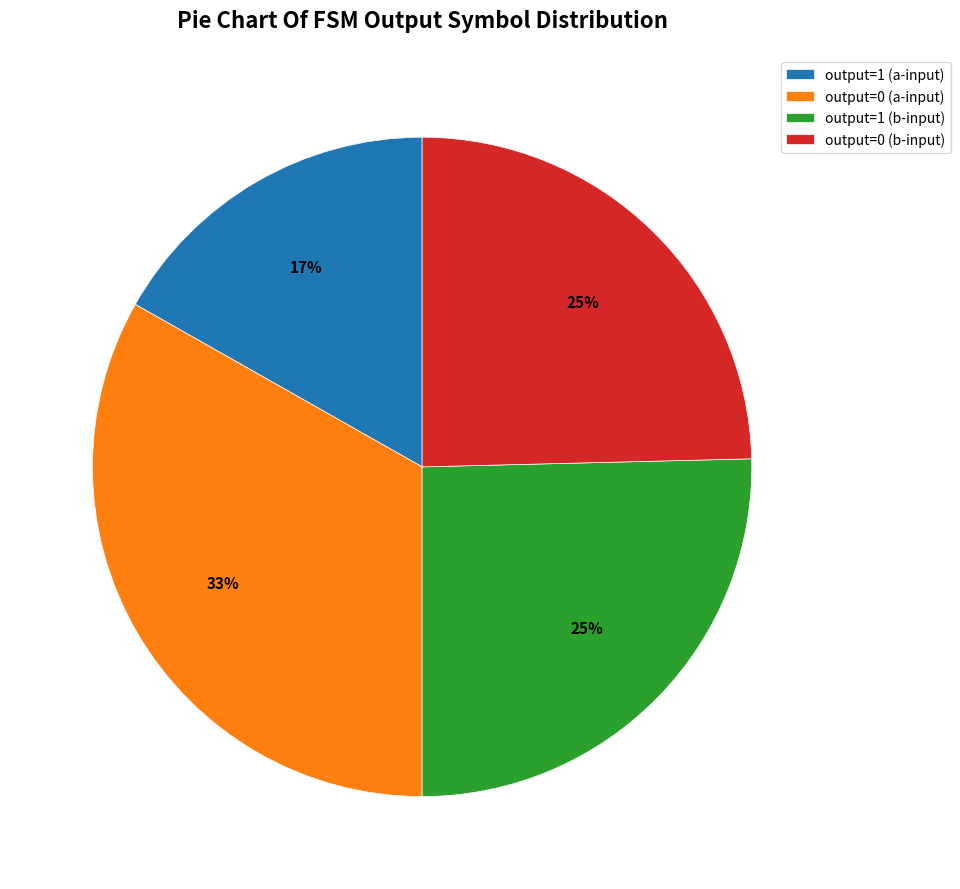

How many segments does this pie chart have?

4